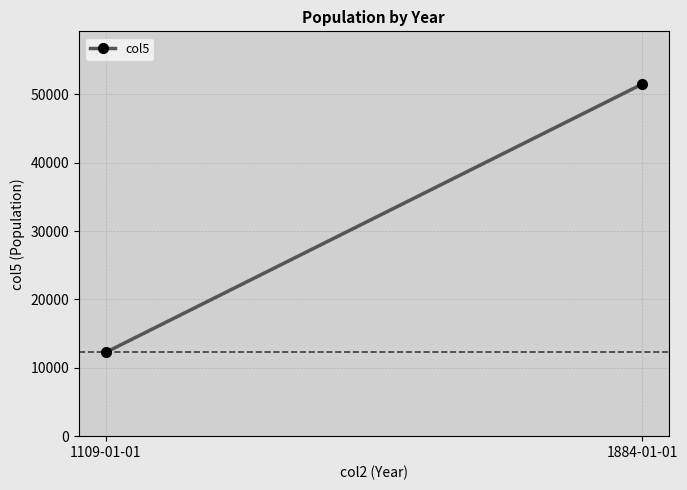

The chart shows a value of 15603 at 1884-01-01. True or false?

False